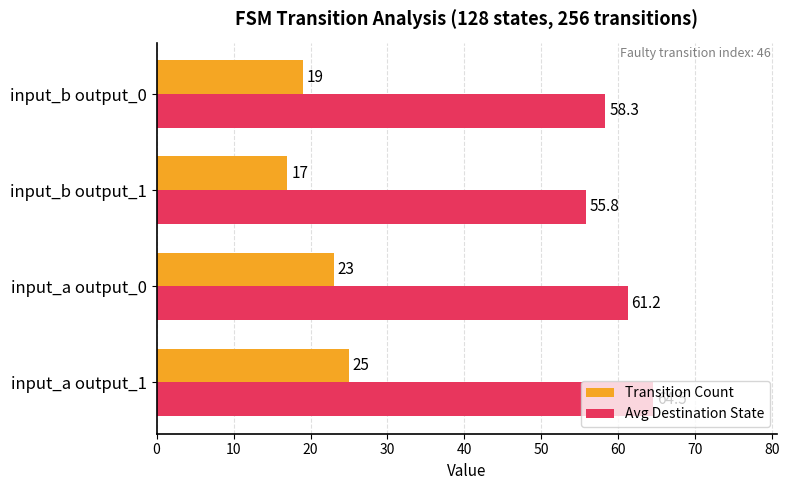

What is the minimum value shown in the chart?

17.0